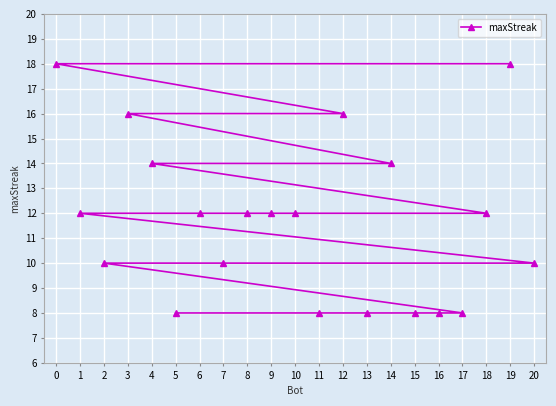

What is the difference between the values at 3 and 13?

8